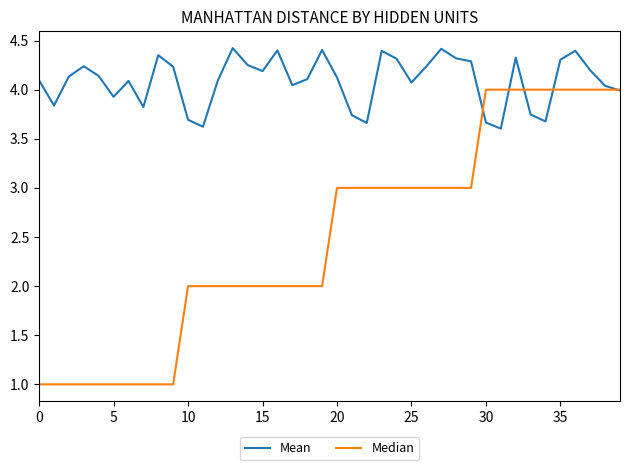

Which series has the largest total across all categories?

Mean